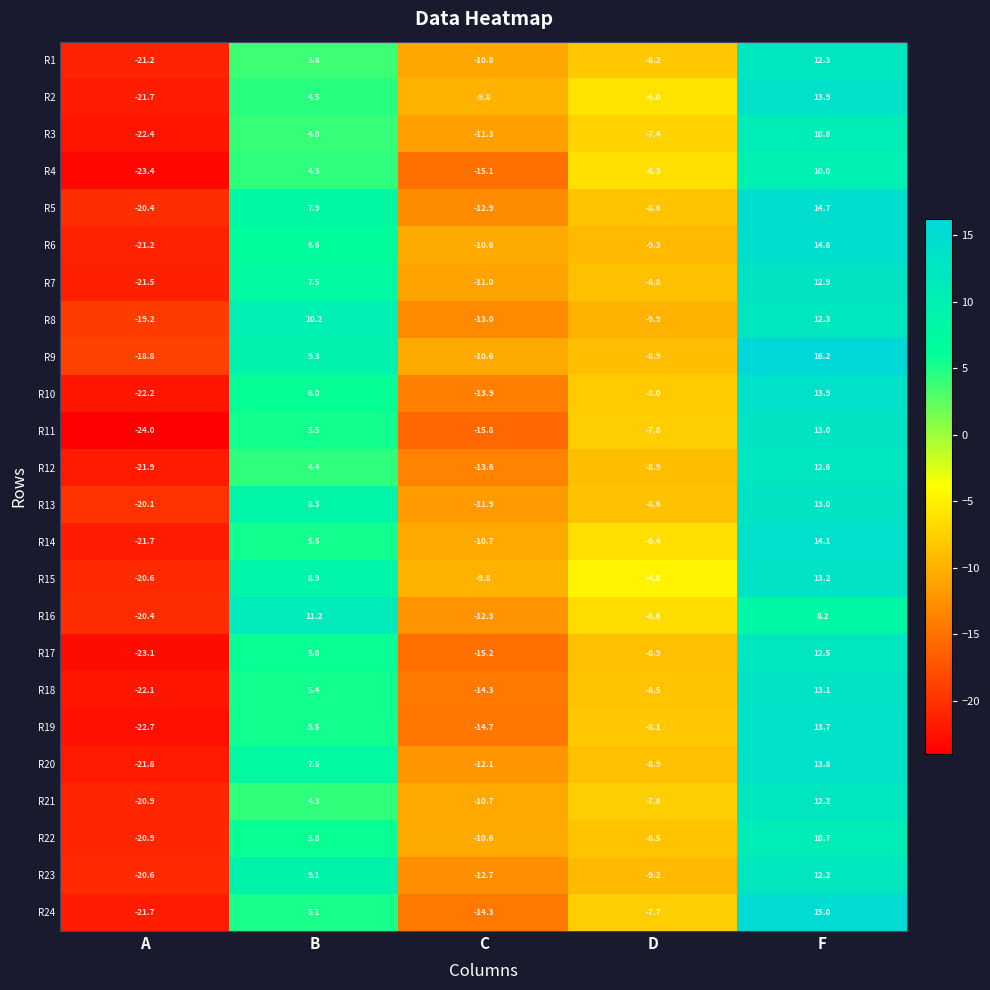

What is the spread (max minus min) of values at F?

8.0